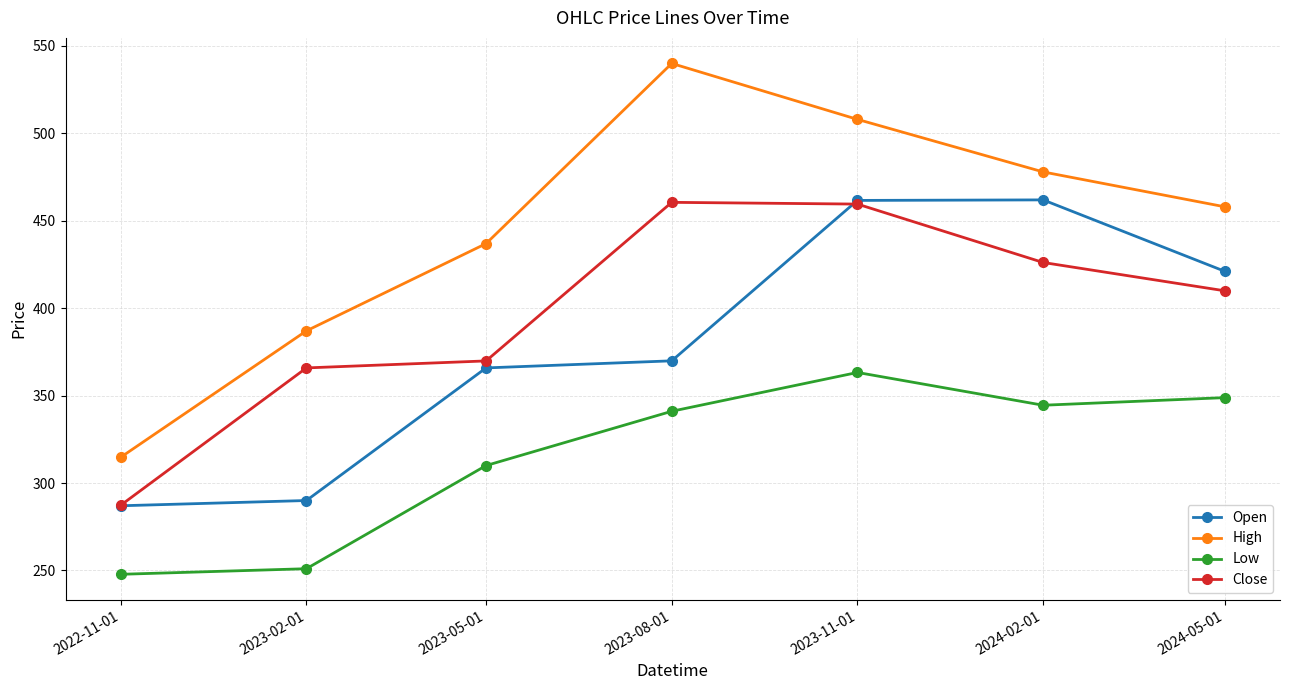

Which series has the largest total across all categories?

High